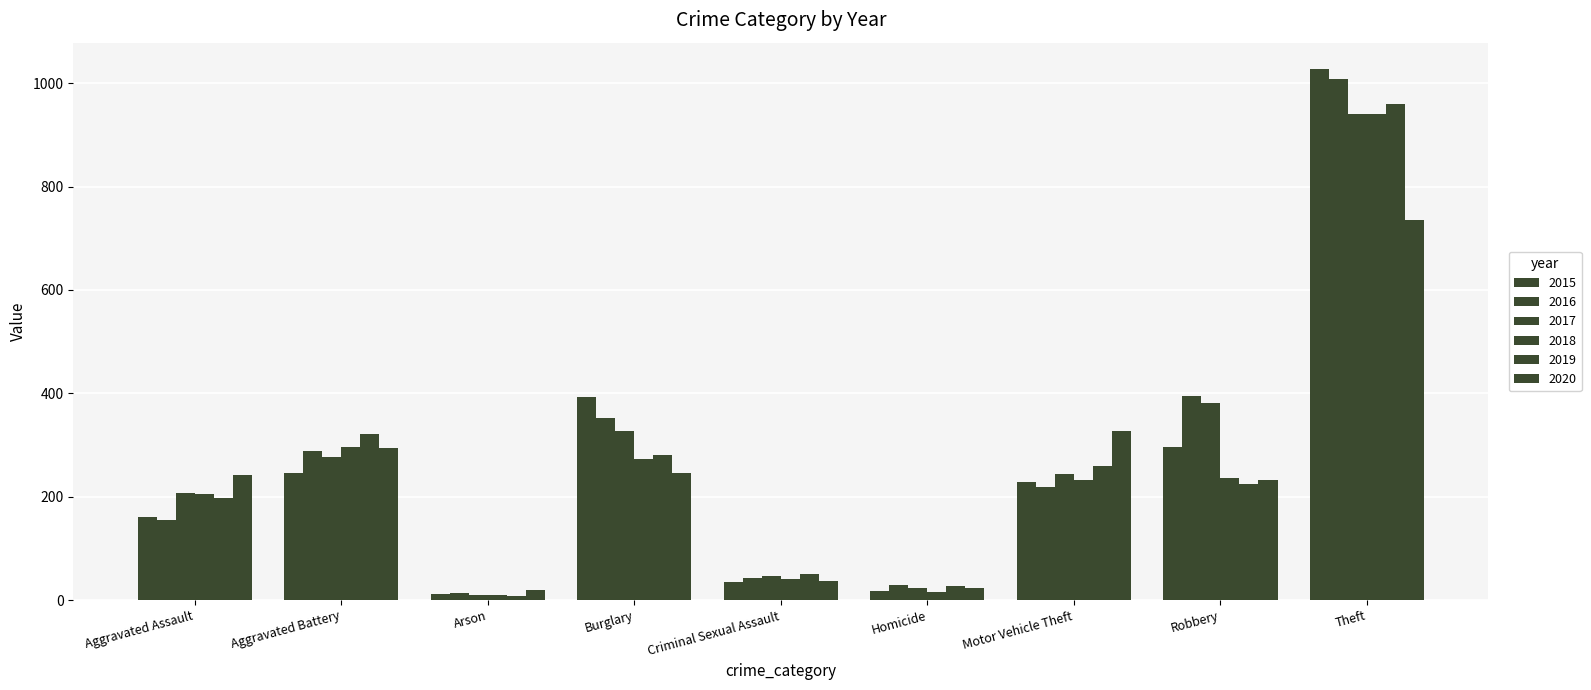

At Motor Vehicle Theft, list the series in order from smallest to largest.

2016, 2015, 2018, 2017, 2019, 2020